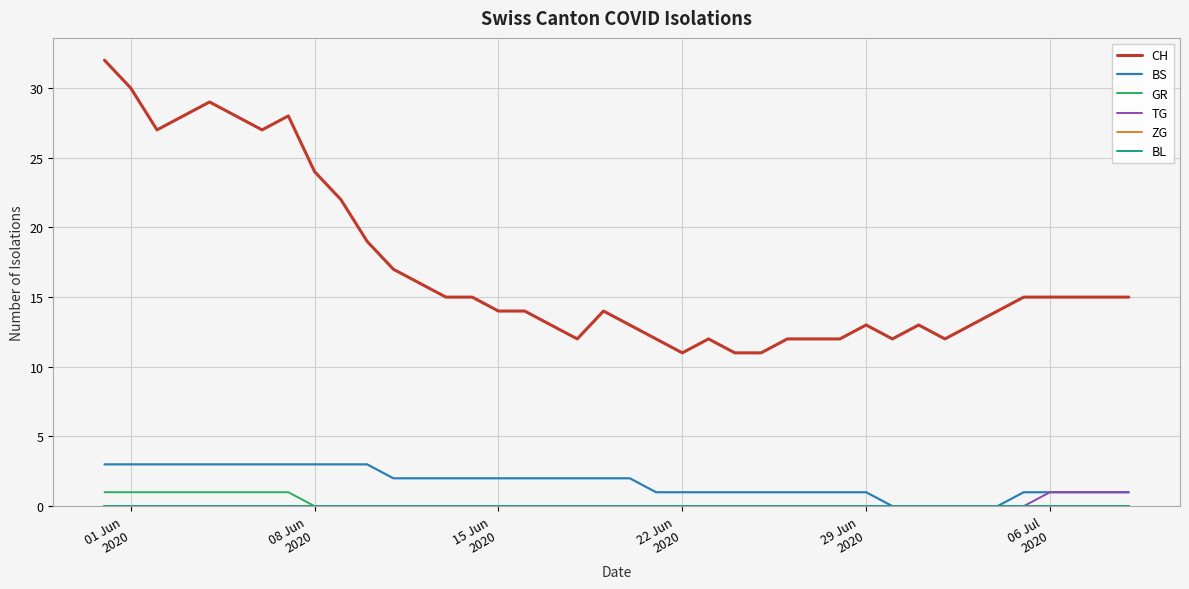

True or false: TG and BS intersect in this chart.

False